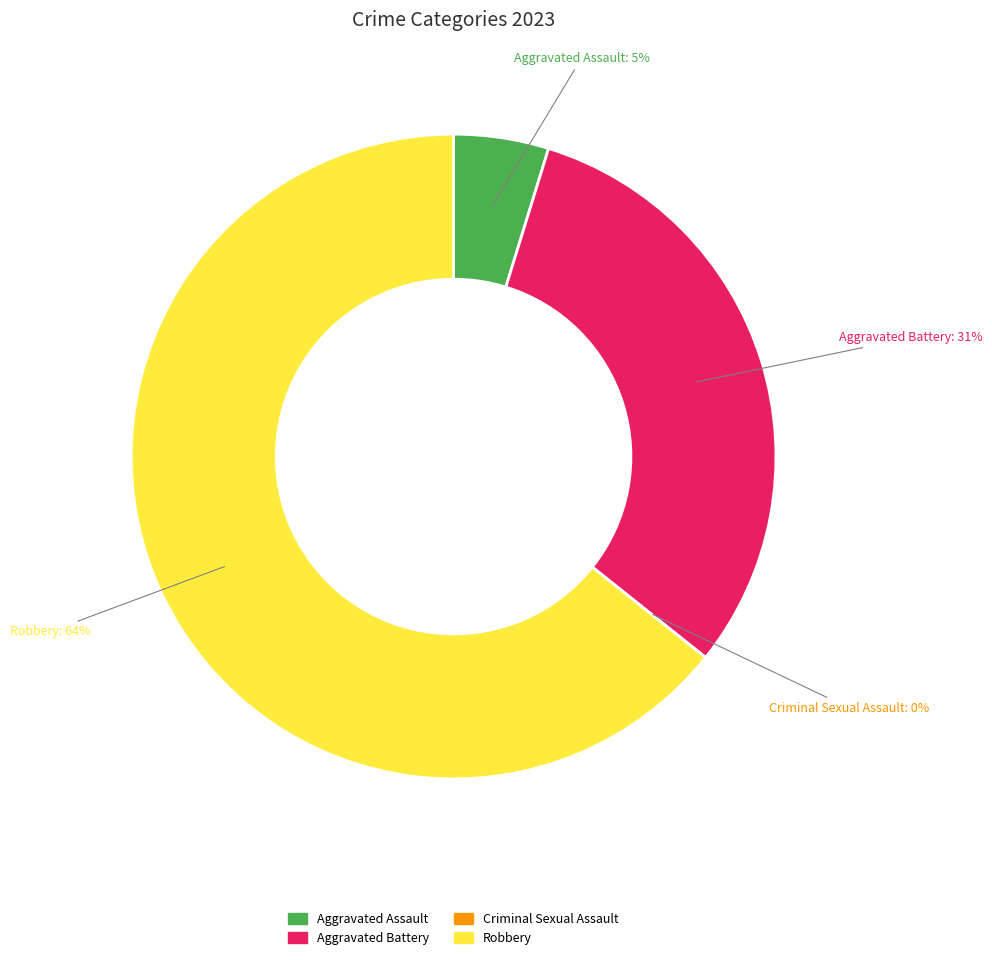

Is there any slice that represents more than half of the pie?

Yes